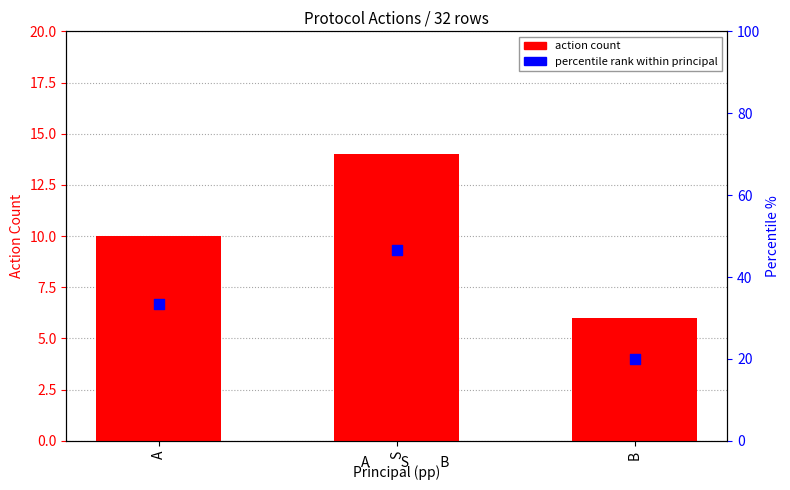

What is the change in value from A to B?

-4